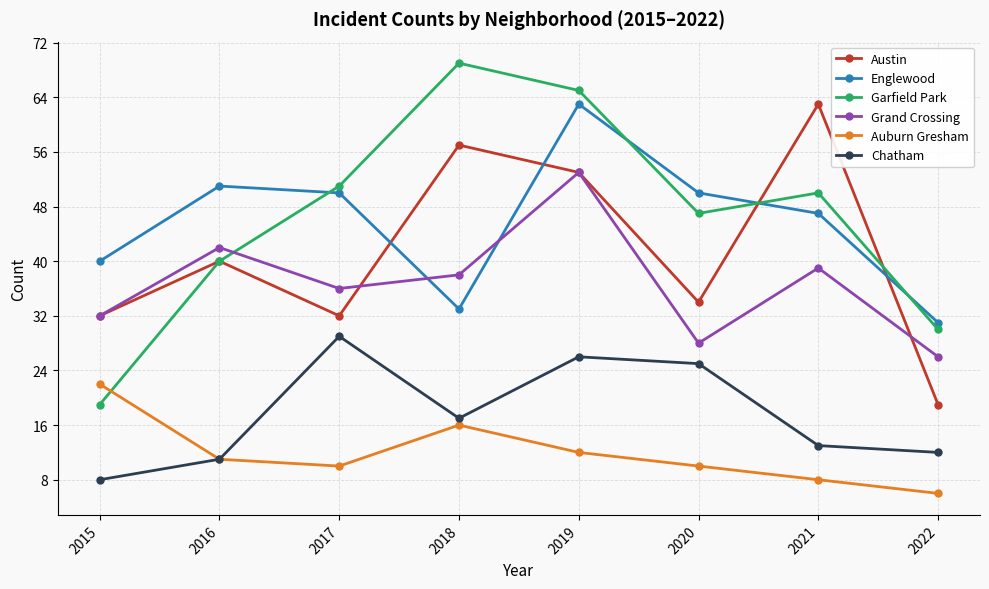

What is the spread (max minus min) of values at 2015?

32